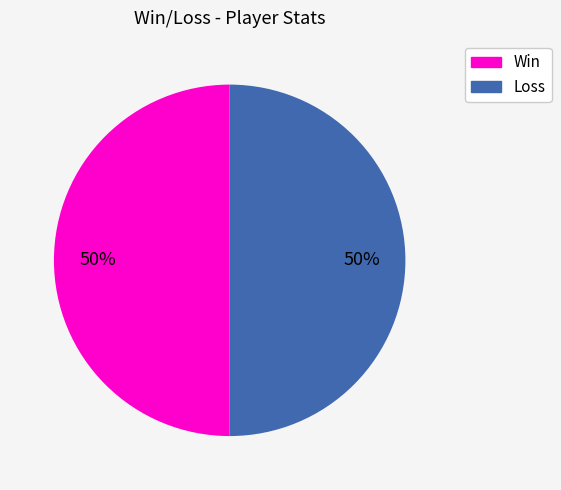

To the nearest percent, what is the average slice percentage?

50%